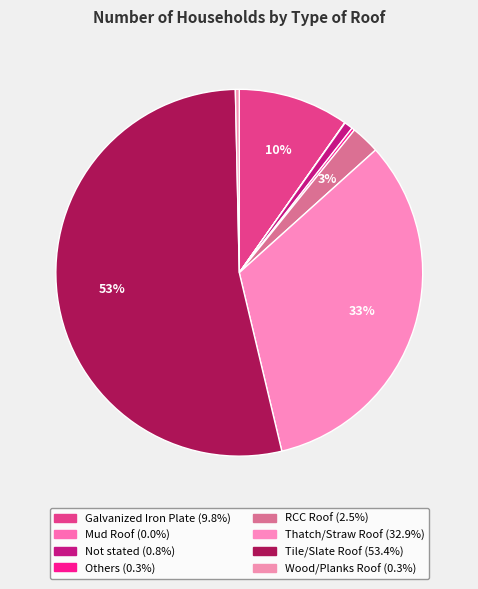

How many segments does this pie chart have?

8